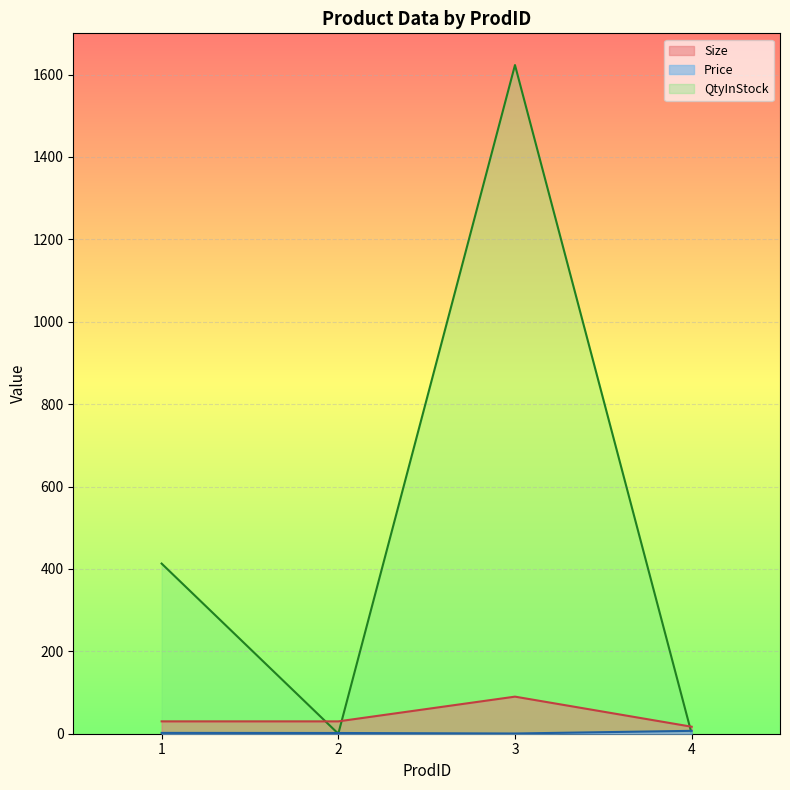

What is the total value across all series at 4?

24.0